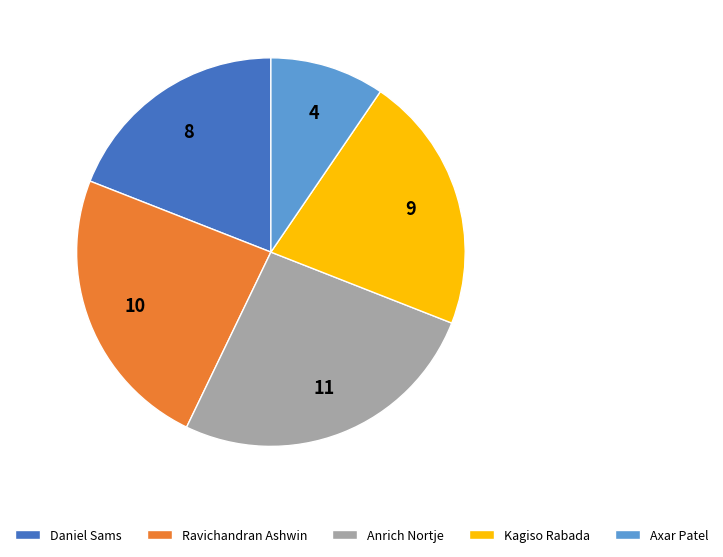

Which category has the smallest portion of the pie?

Axar Patel